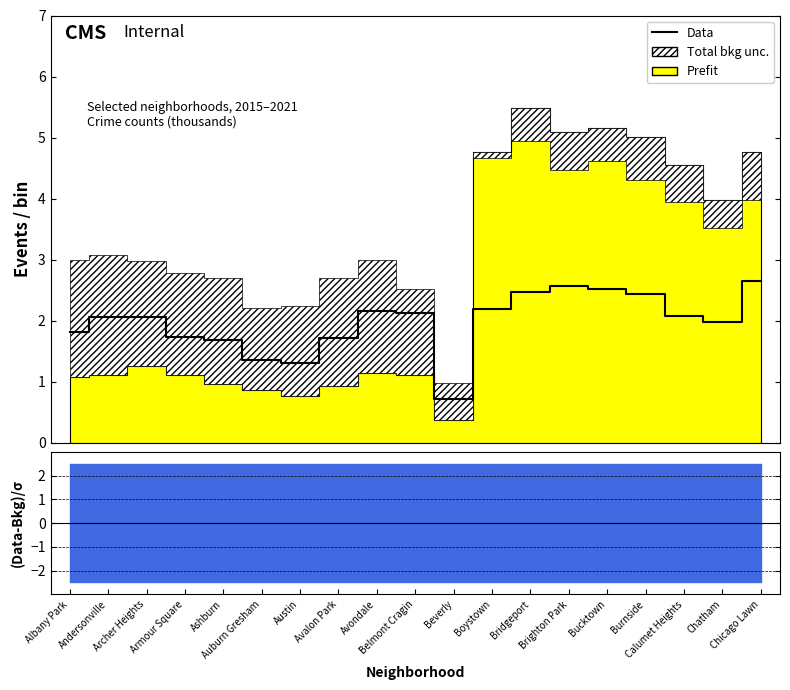

What is the sum of the values at Albany Park and Archer Heights?

3.9